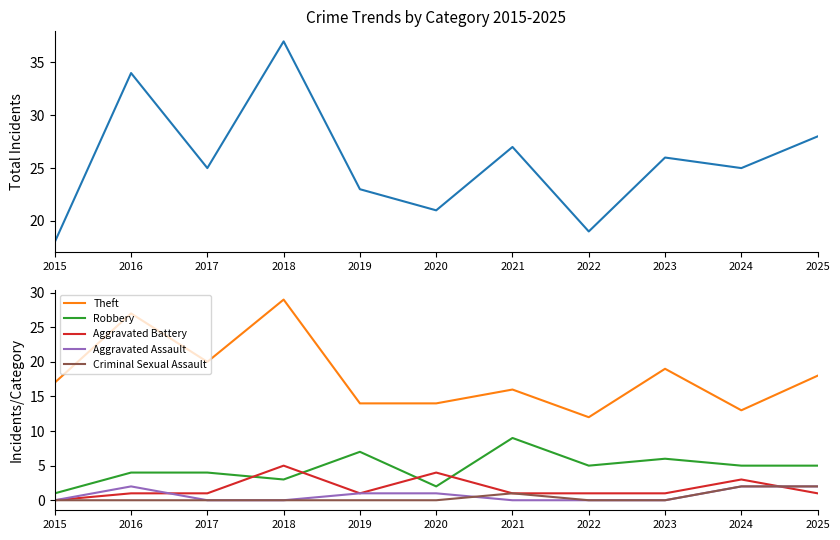

Rank the series at 2022 from highest to lowest value.

Total, Theft, Robbery, Aggravated Battery, Aggravated Assault, Criminal Sexual Assault